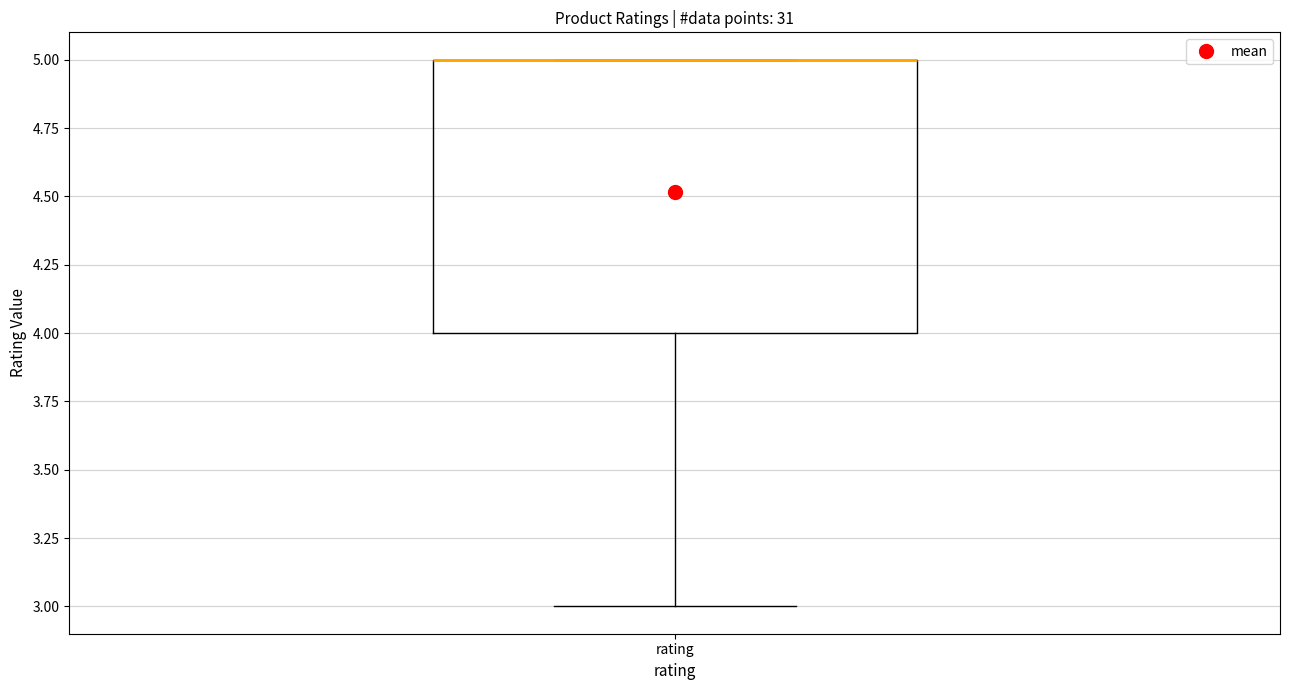

Where does the lower whisker of the box for rating end on the y-axis? The values are not printed on the chart, so give them approximately, as read against the axis.

3